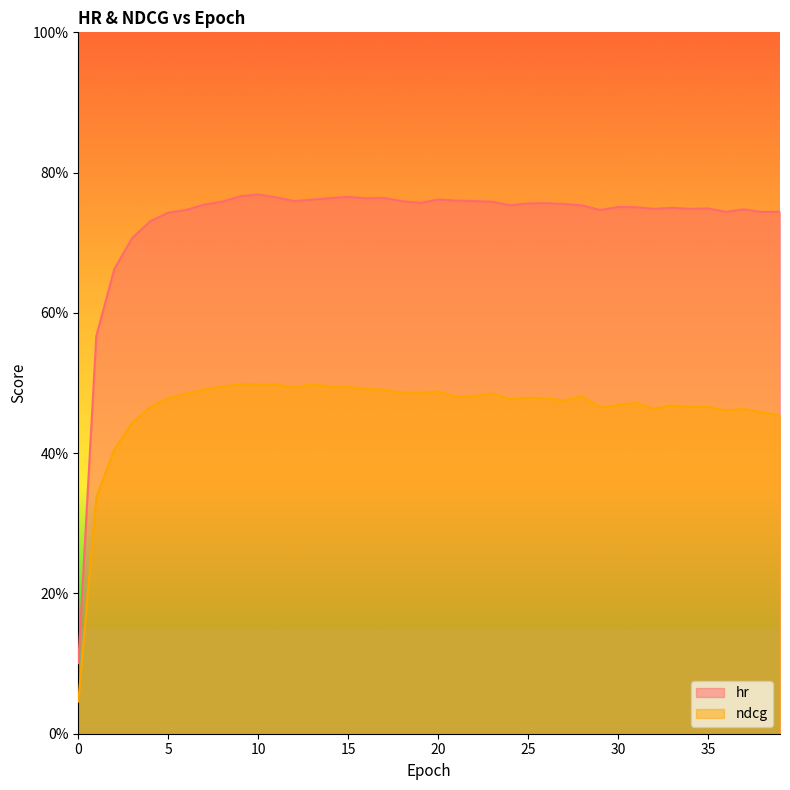

What is the label of the 18th point from the left?

17